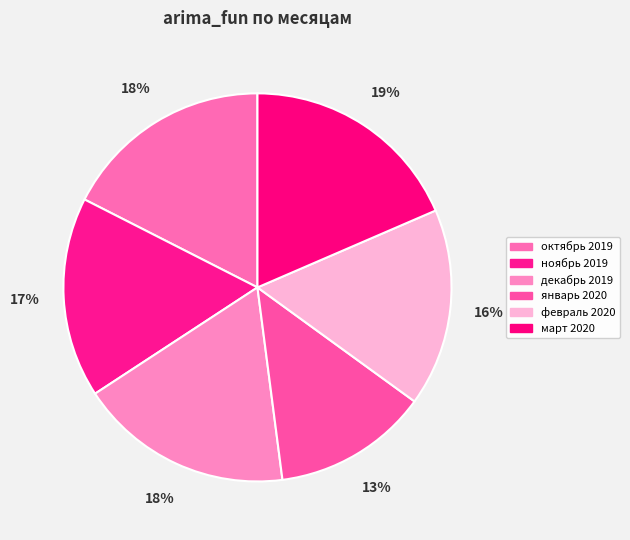

True or false: февраль 2020 accounts for 25% of the total.

False